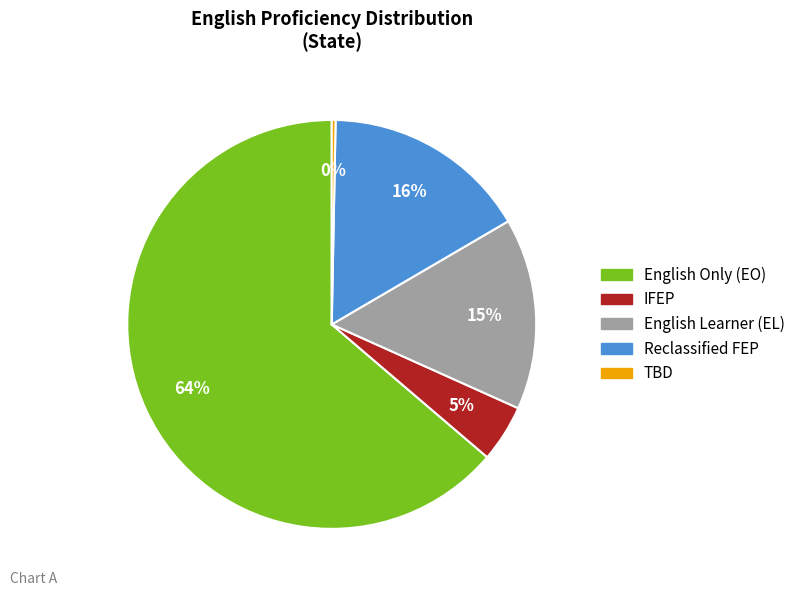

To the nearest percent, what is the average slice percentage?

20%